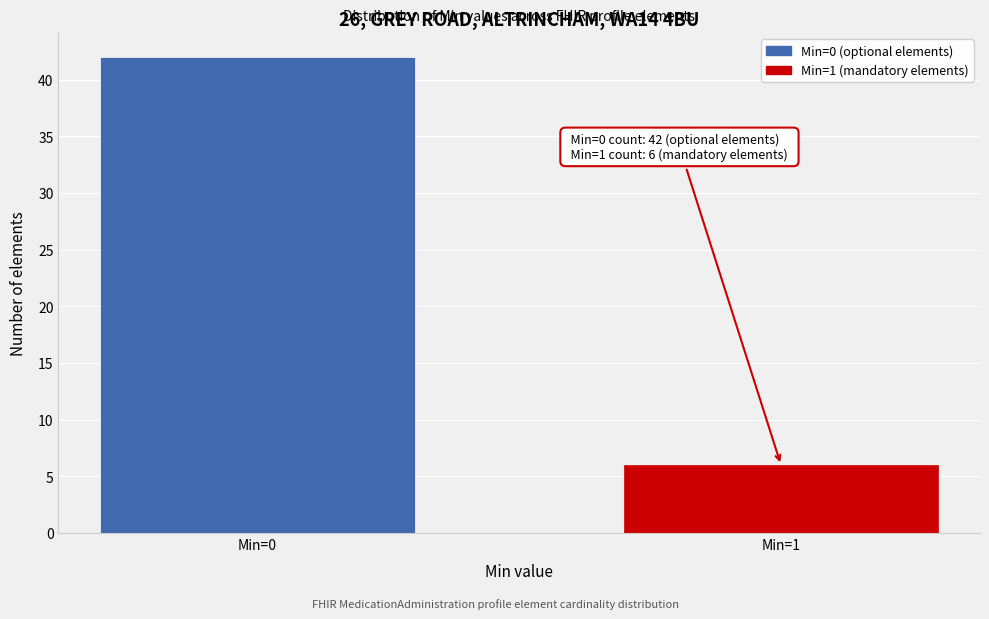

Reading left to right, extract all data points from this chart.

42	6